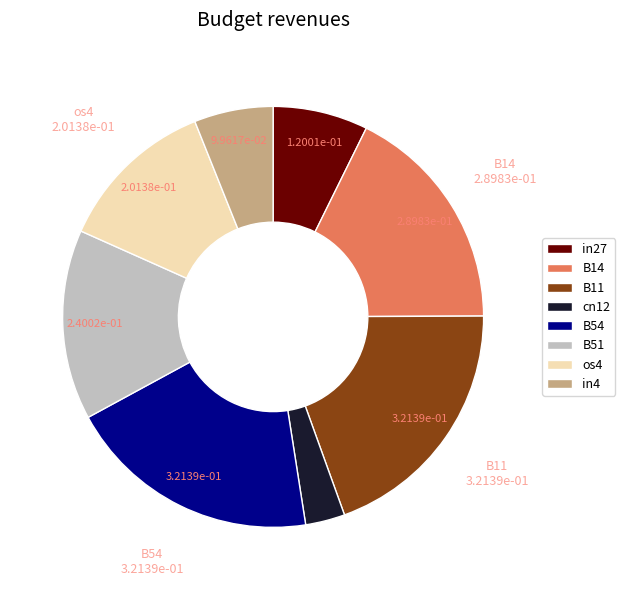

Between B14 and os4, which is larger?

B14